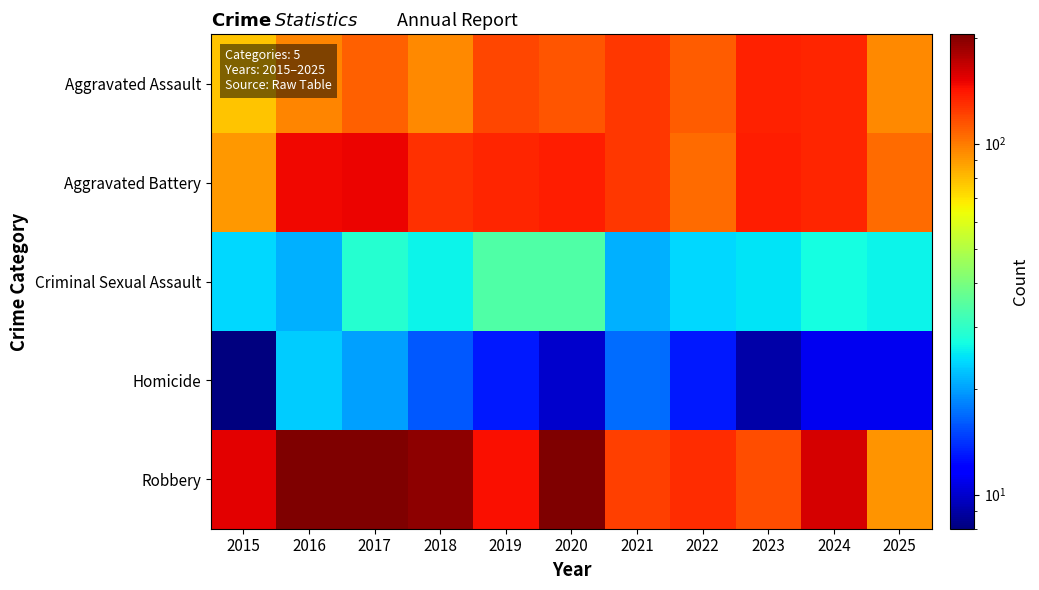

List the series in order of their peak value, highest first.

Robbery, Aggravated Battery, Aggravated Assault, Criminal Sexual Assault, Homicide